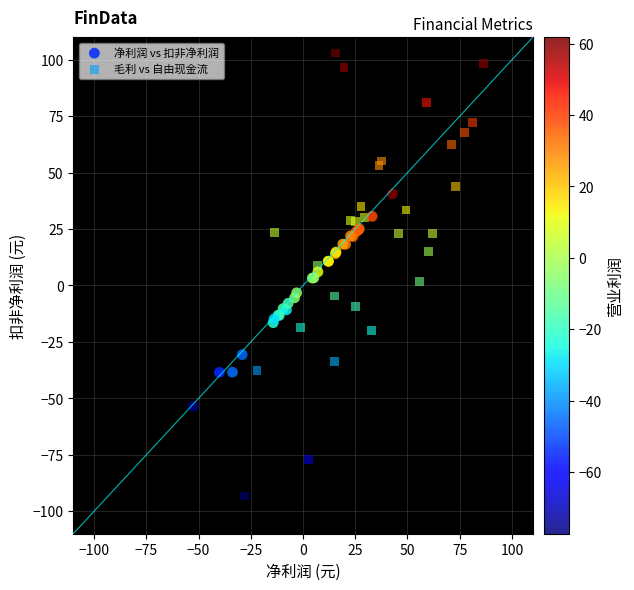

Which series contains the highest Y value?

毛利 vs 自由现金流